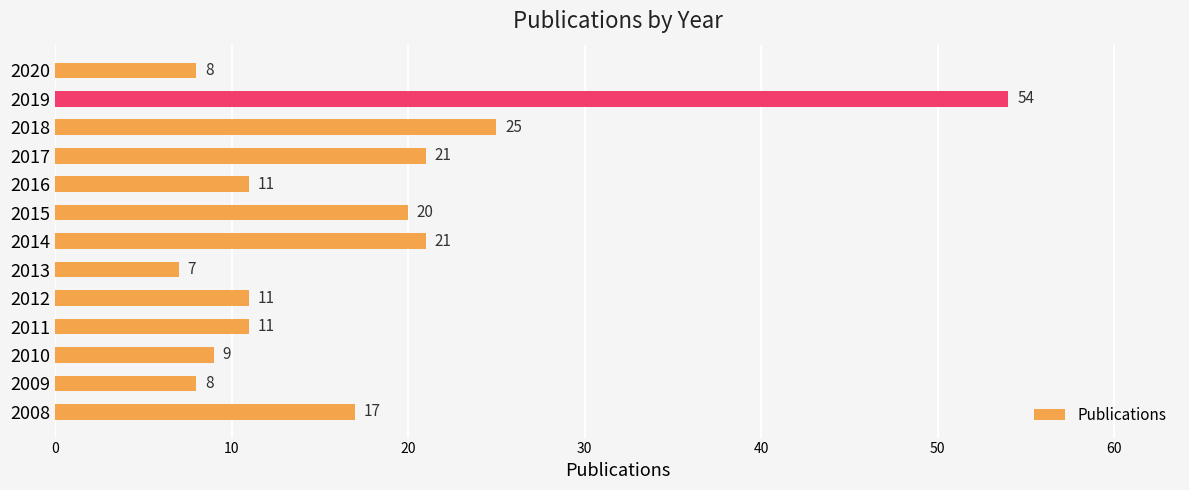

The value at 2019 is 88. True or false?

False